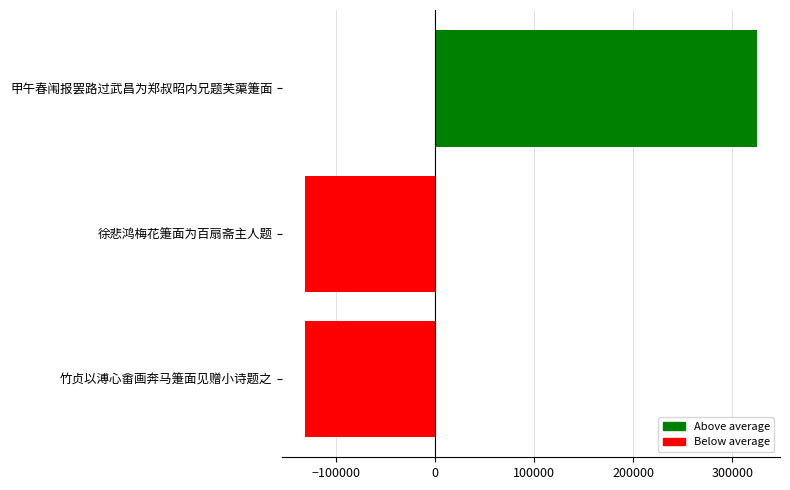

The value at 200000 is -30685.2. True or false?

False